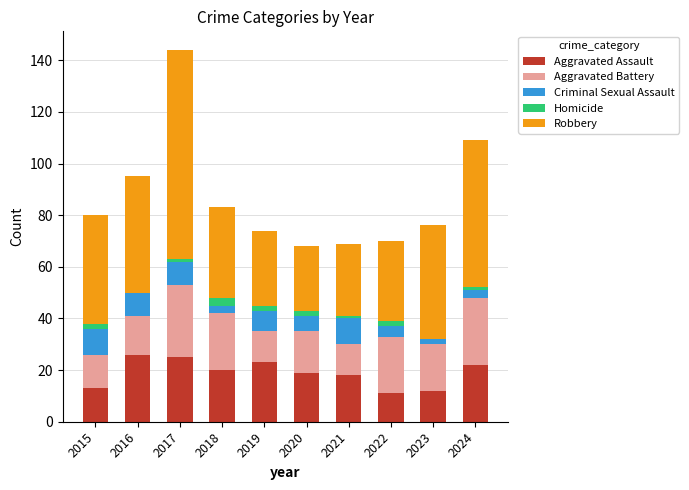

What is the total value across all series at 2015?

80